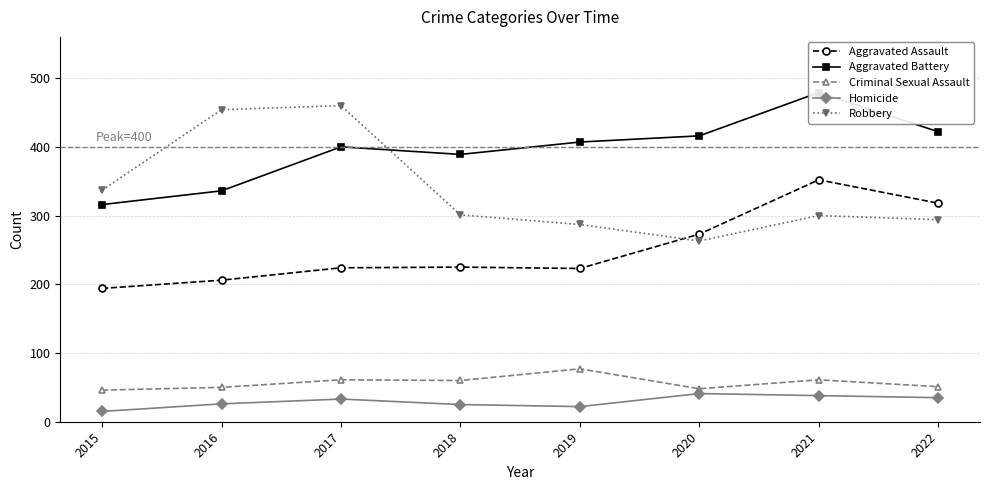

Where does the Aggravated Battery series first go above 407?

2020